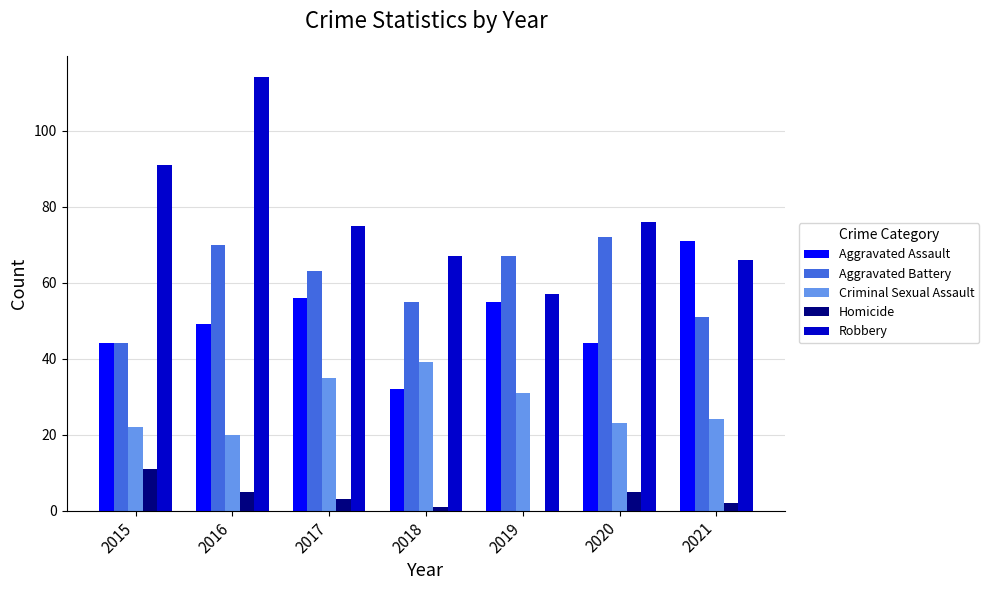

What is the maximum value shown in the chart?

114